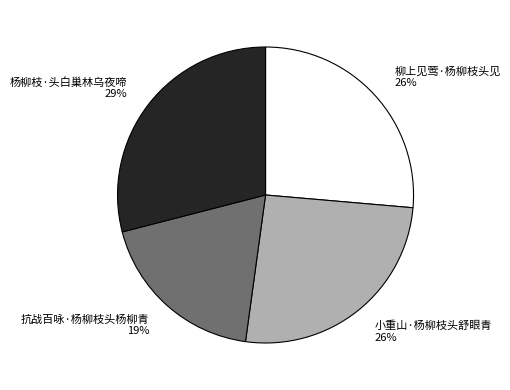

Is there a majority slice in this chart?

No